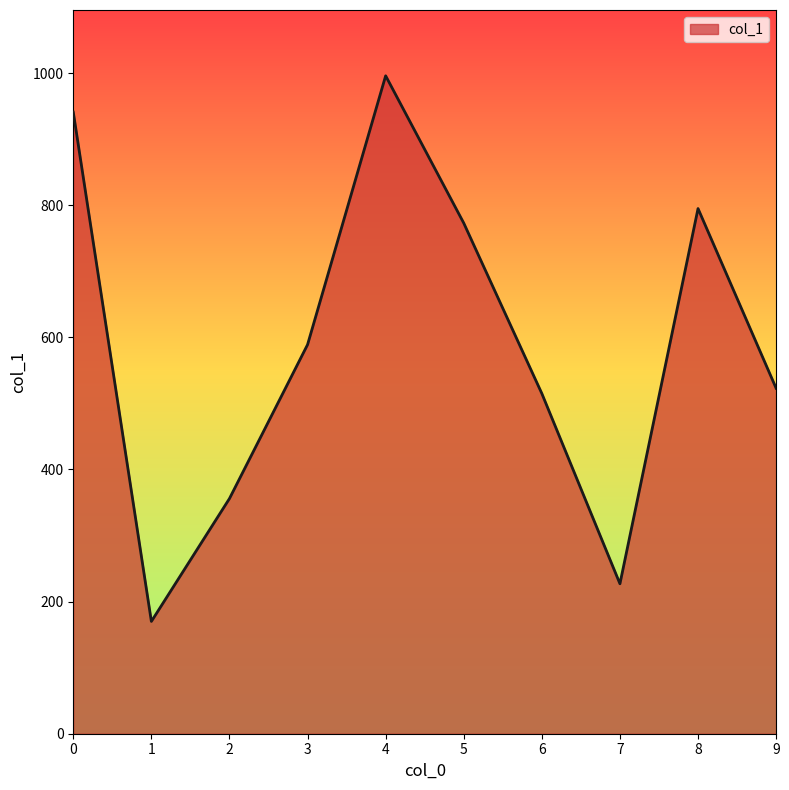

What is the difference between the values at 6 and 4?

481